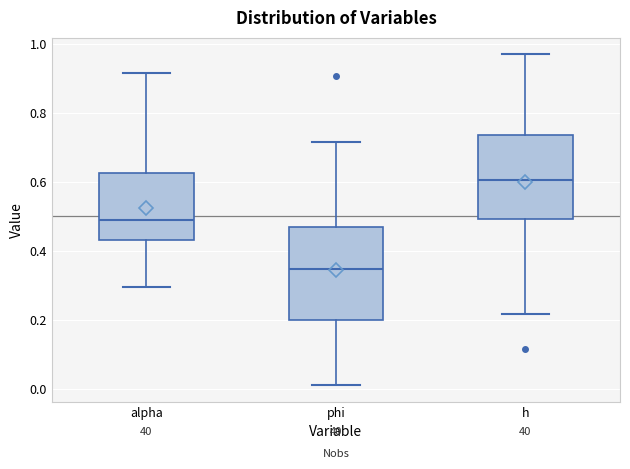

Reading left to right, transcribe this box plot: for each box, give where its median line is, the range the box spans, and where its two whiskers end, as read against the y-axis. The values are not printed on the chart, so give them approximately, as read against the axis.

alpha: median 0.50, box 0.44 to 0.62, whiskers 0.30 to 0.92
phi: median 0.34, box 0.20 to 0.46, whiskers 0.02 to 0.72
h: median 0.60, box 0.50 to 0.74, whiskers 0.22 to 0.96